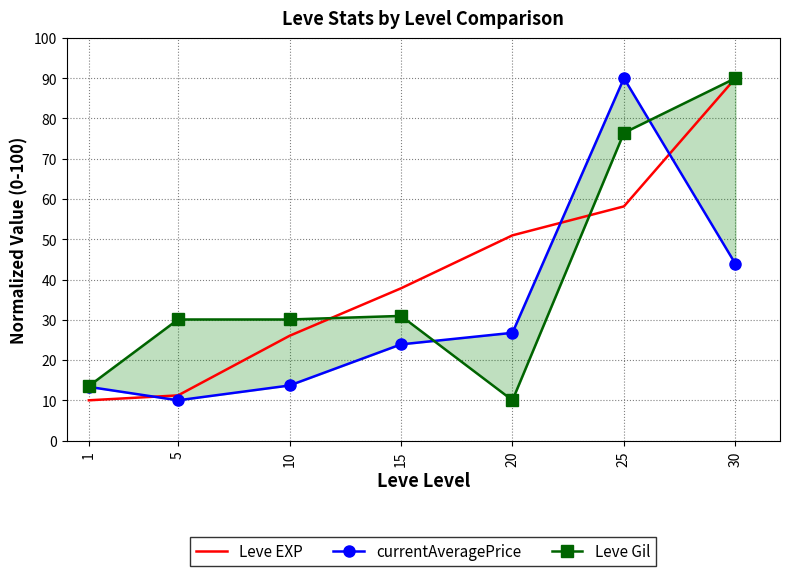

What is the average value of the Leve EXP series?

40.6